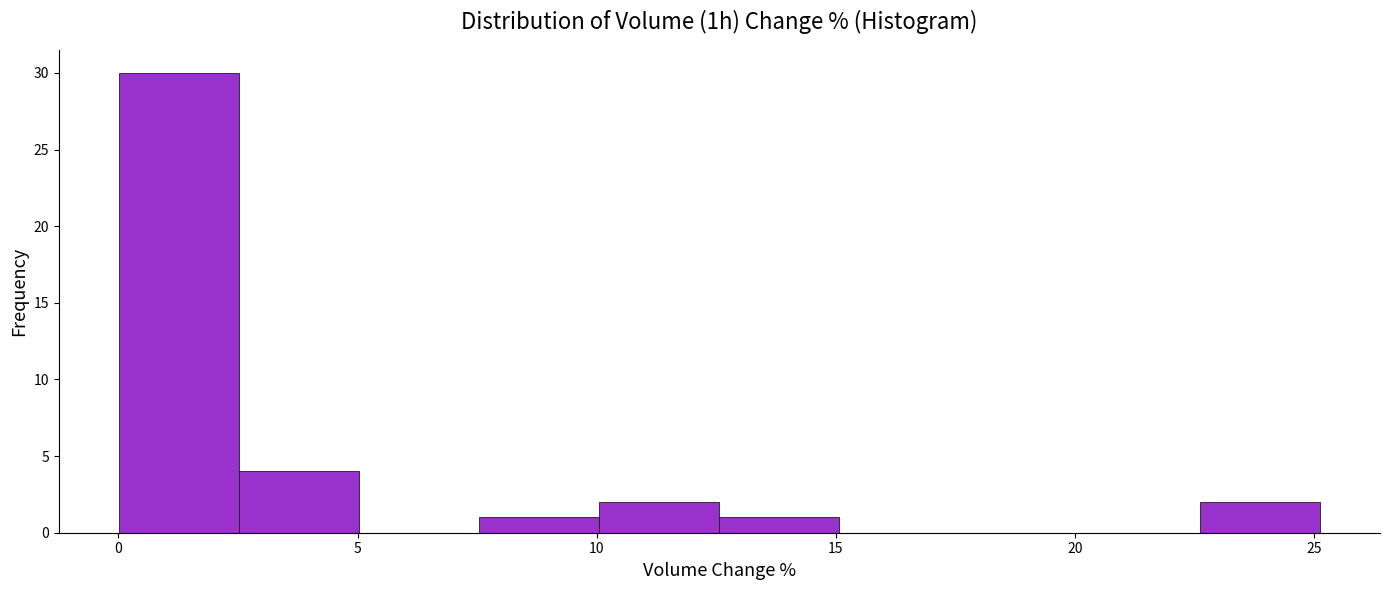

Over which range of the x-axis is the bar tallest?

0.0 to 2.5